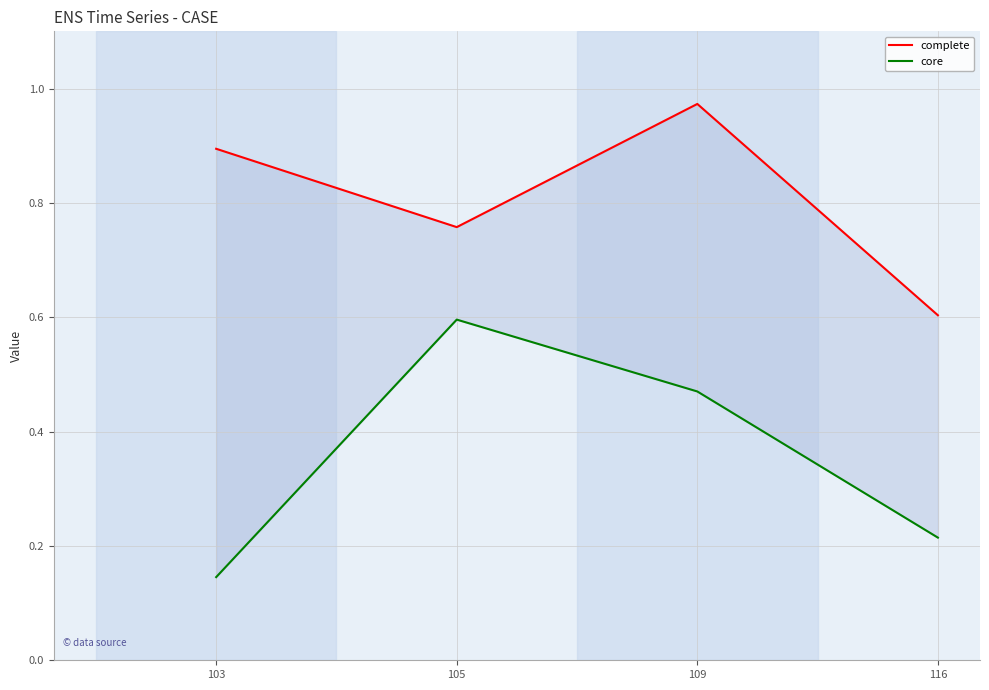

List the series in order of their peak value, lowest first.

core, complete